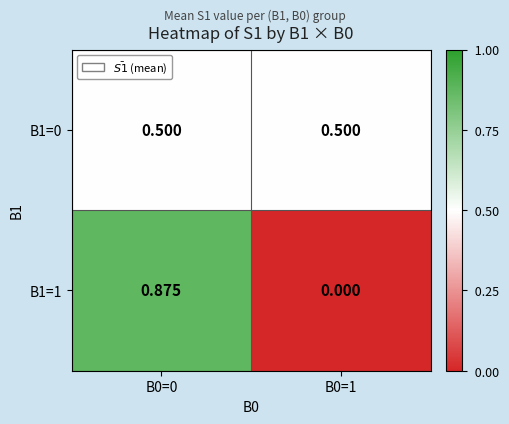

At how many categories does at least one series exceed 0?

2